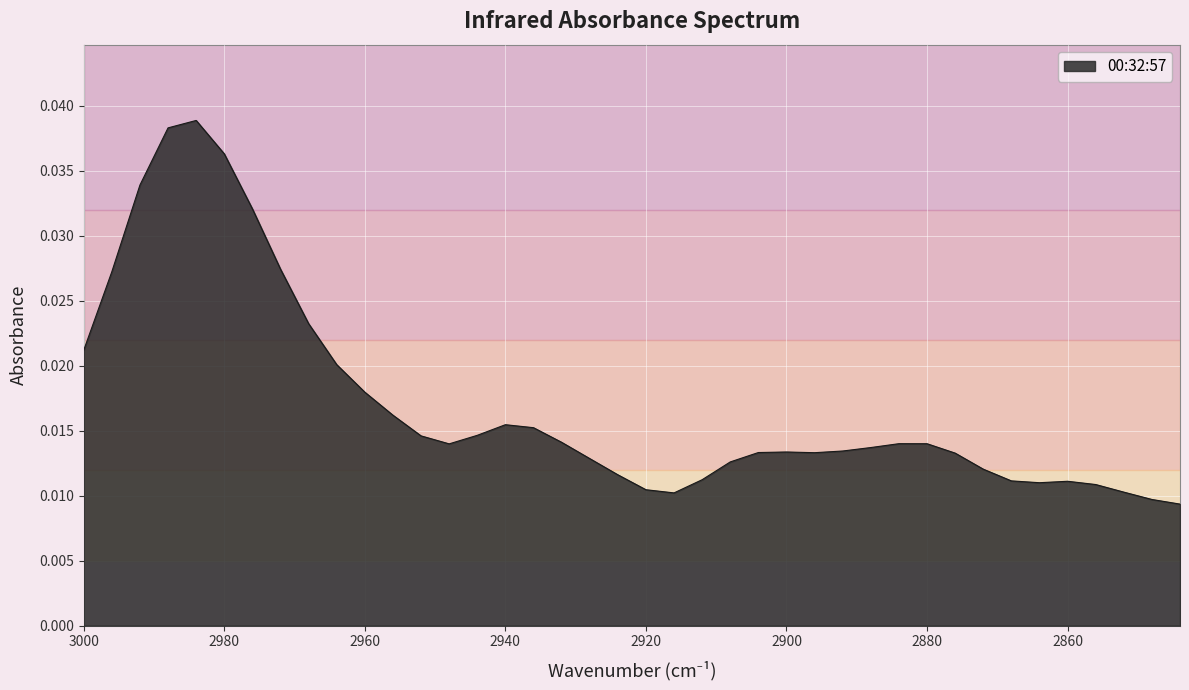

At which category does the chart reach its peak across all series?

2984